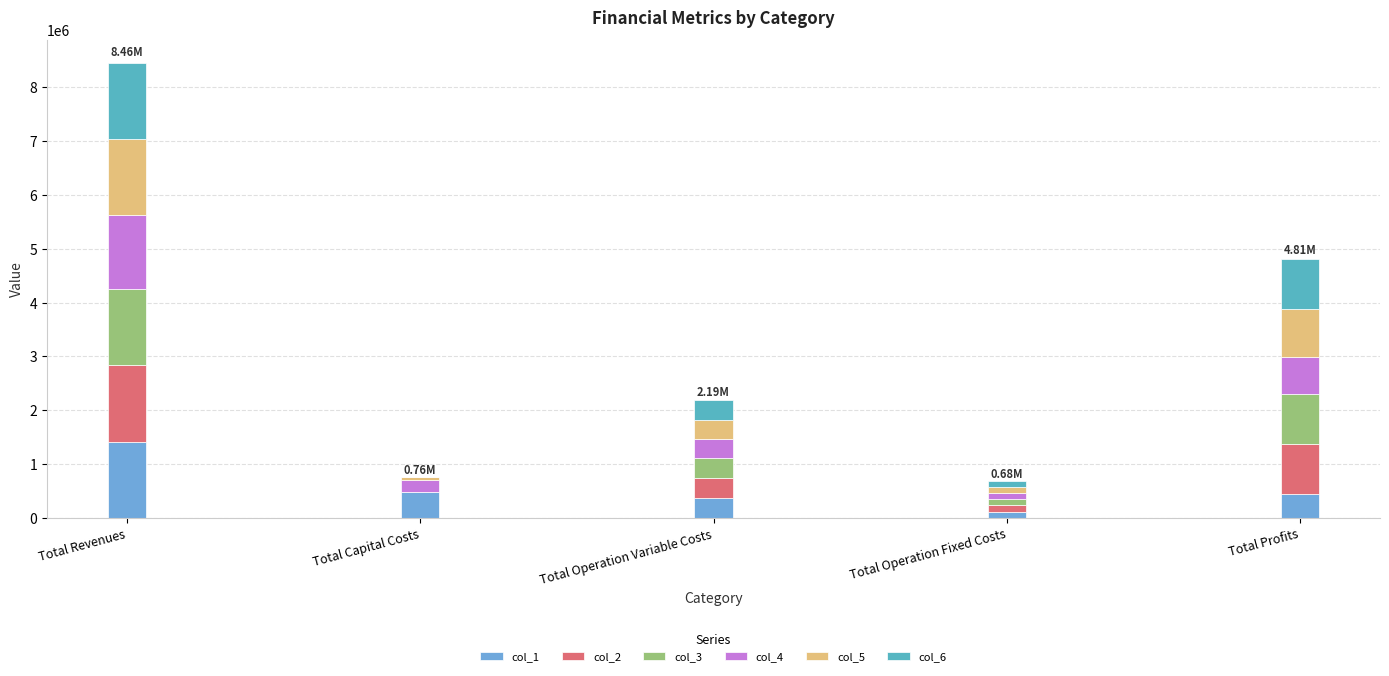

Are the bars grouped side by side (vs. stacked)?

No